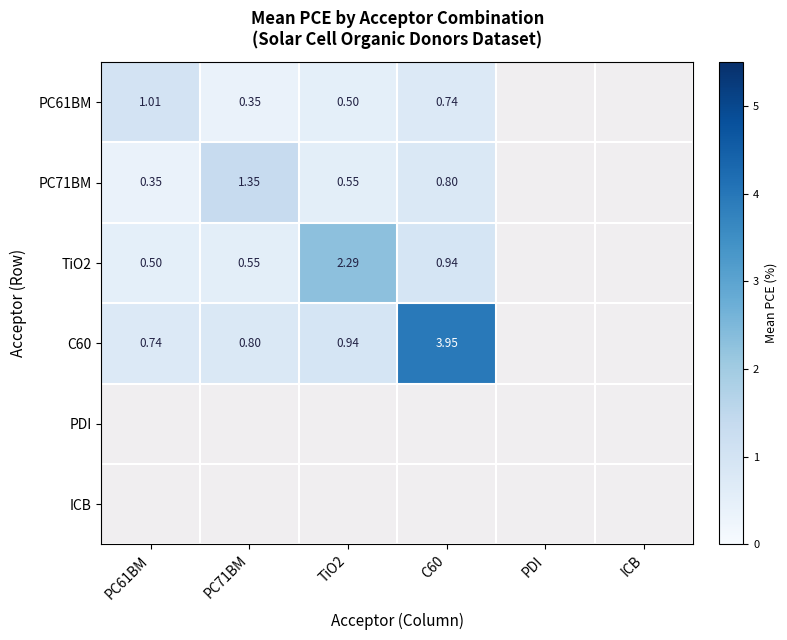

The C60 series shows 4.0 at C60. True or false?

True